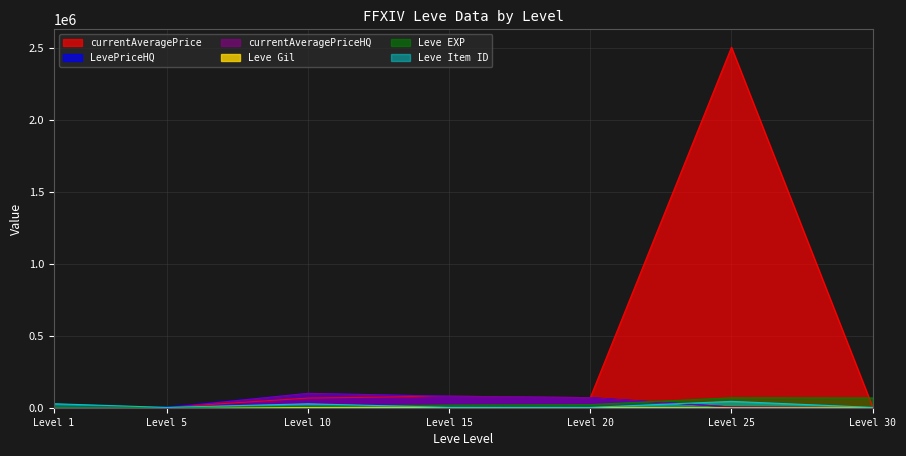

What is the highest value of the currentAveragePrice series?

2503256.5